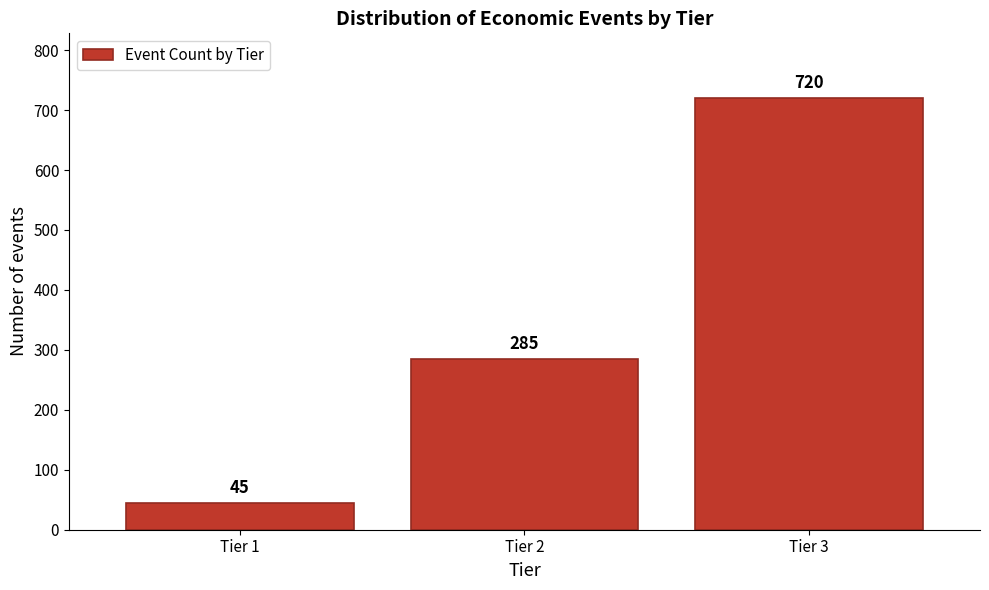

Reading left to right, transcribe all the data shown in this chart.

45	285	720